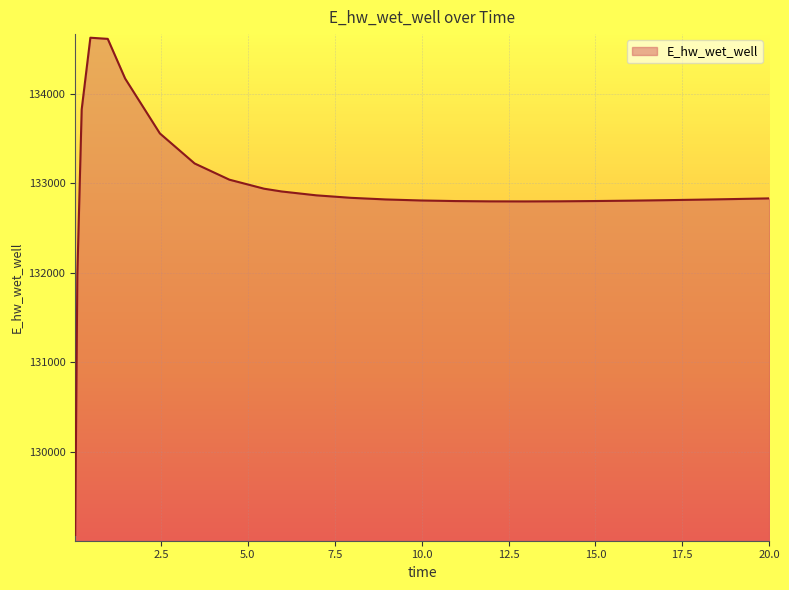

What is the maximum value shown in the chart?

134628.2